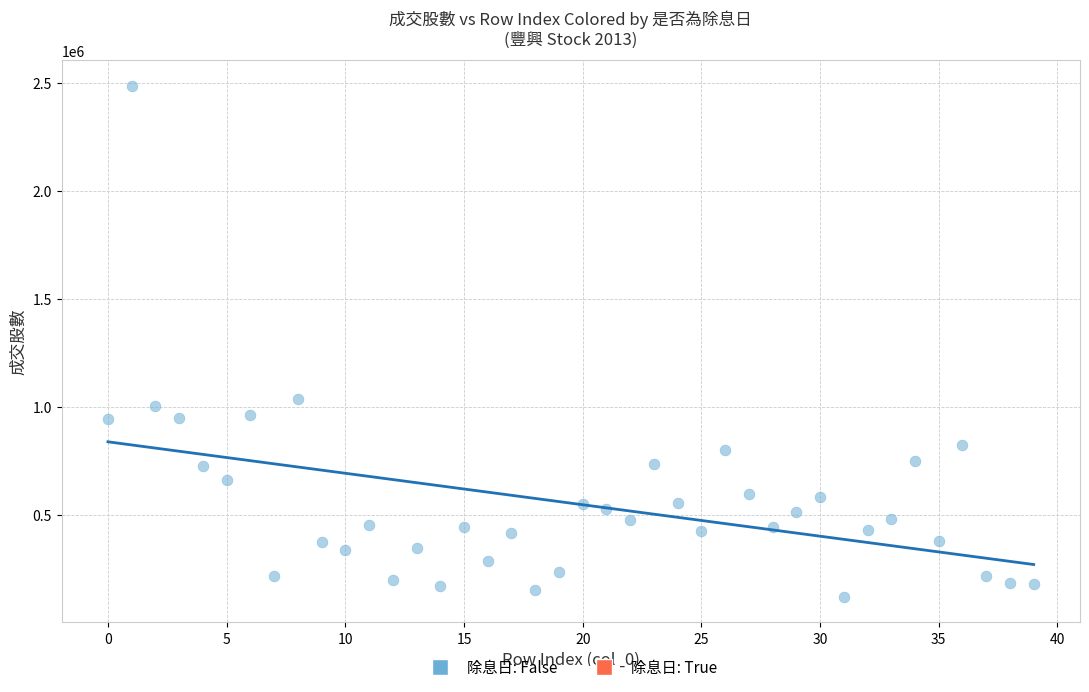

What Y value in the scatter plot is closest to 1303633?

1034612